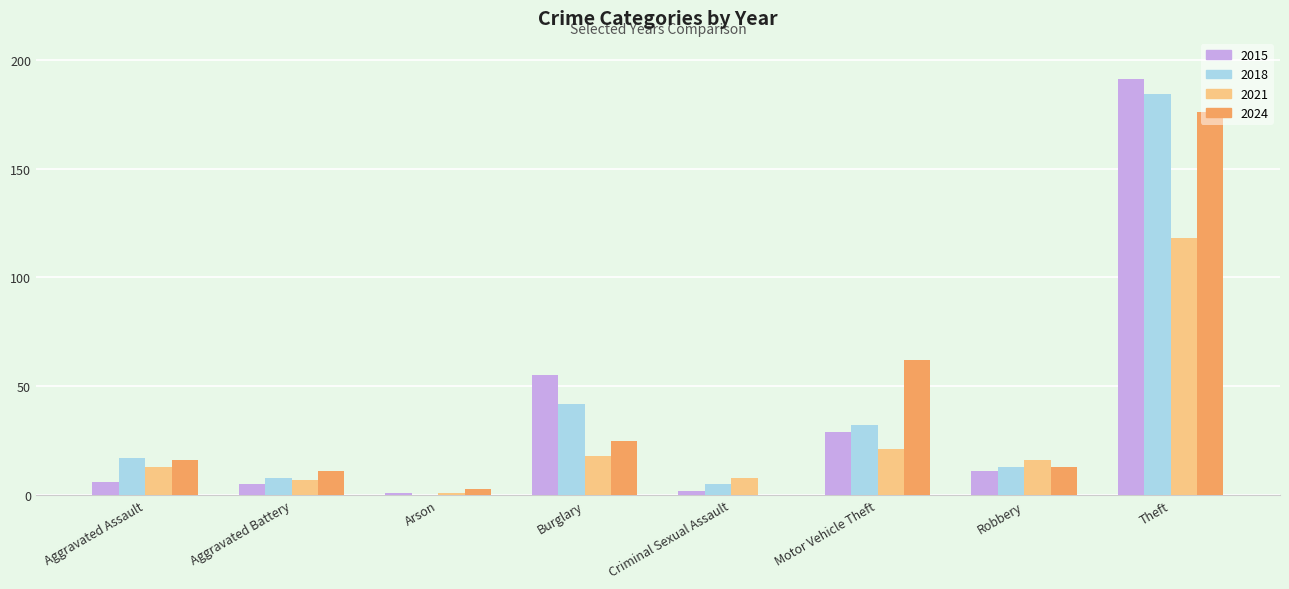

What is the spread (max minus min) of values at Criminal Sexual Assault?

8